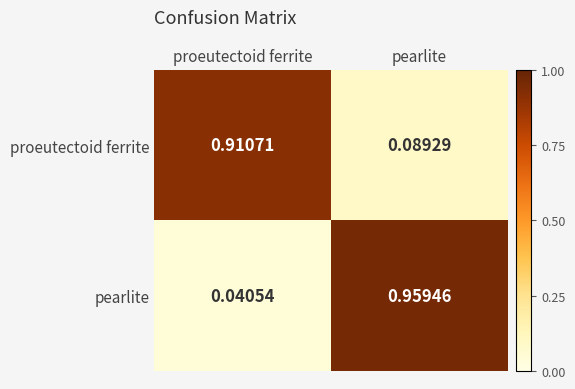

Which series has the largest range (max minus min)?

pearlite